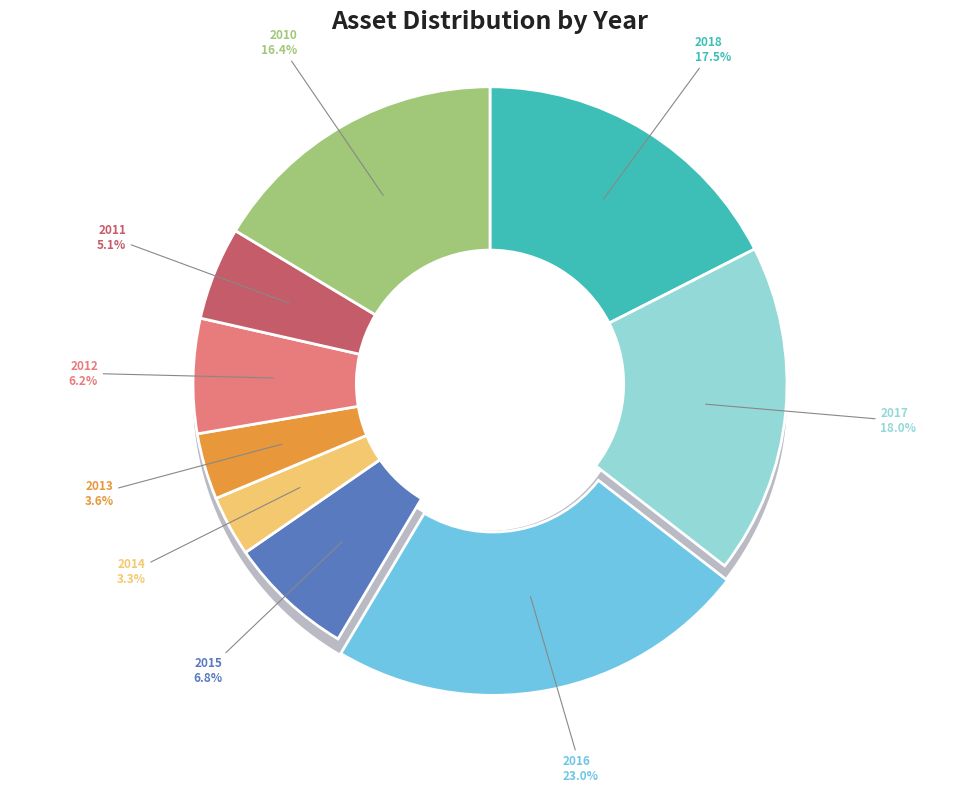

Is it true that 2013 is 1% of the pie?

False